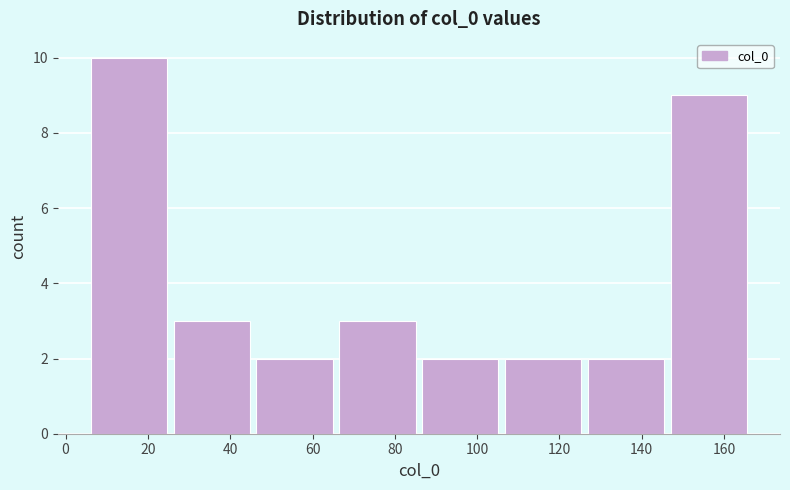

Reading left to right, transcribe this chart: for each bar, give the range it covers on the x-axis and its height. Neither the bar edges nor the heights are printed on the chart, so give them approximately, as read against the axes.

6 to 26: 10
26 to 46: 3
46 to 66: 2
66 to 86: 3
86 to 106: 2
106 to 126: 2
126 to 146: 2
146 to 166: 9